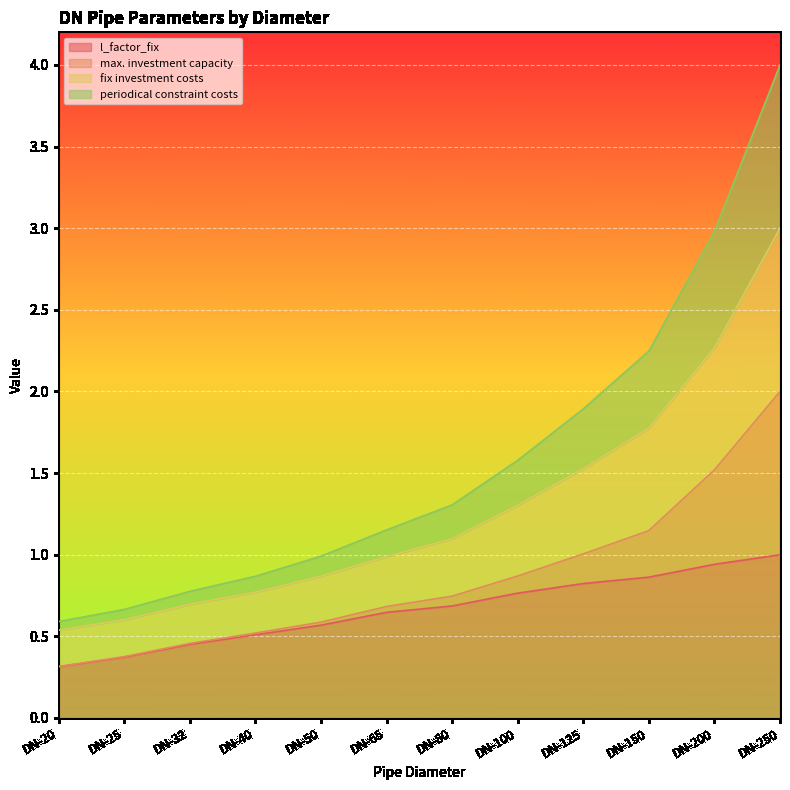

What is the lowest value of the l_factor_fix series?

0.3